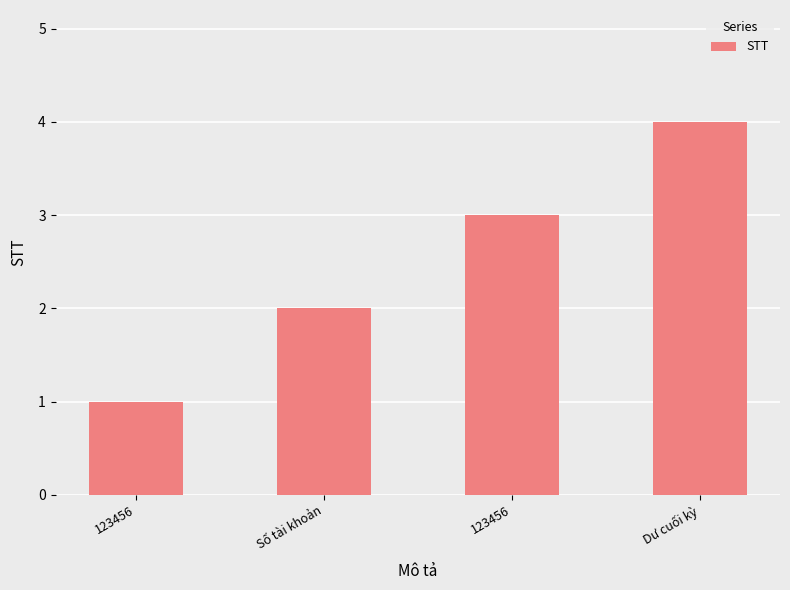

What is the difference between the maximum and minimum values?

3